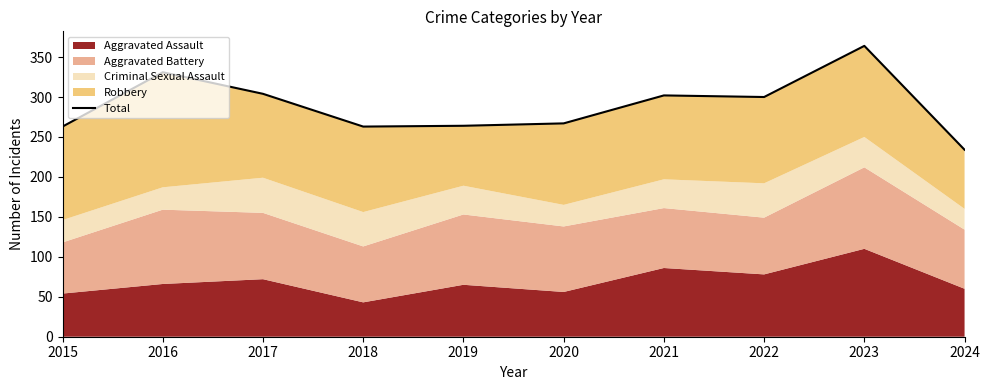

What is the value of the 10th point from the left?

234